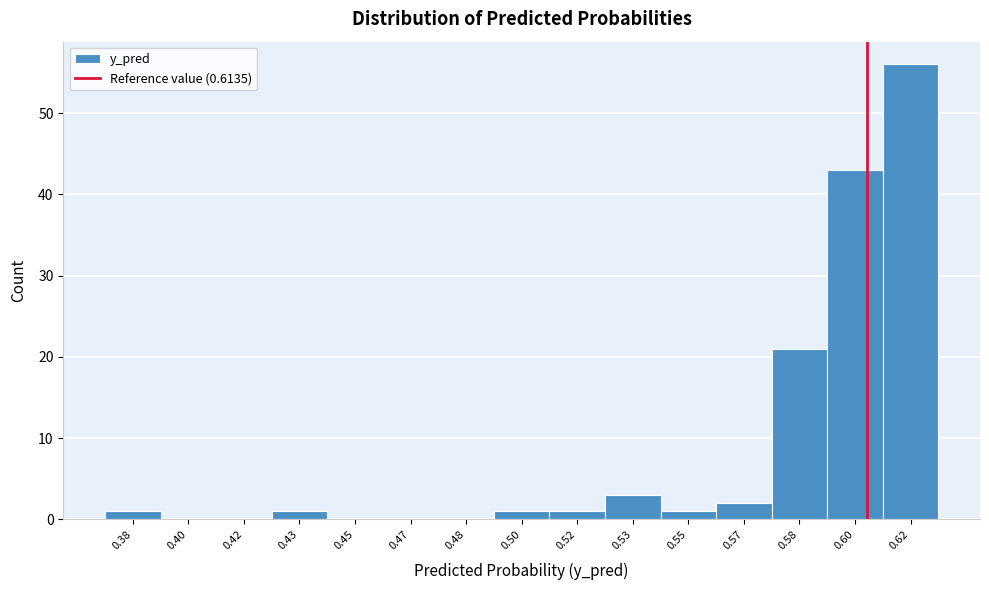

Reading left to right, list all the values displayed in this chart.

0.38=1	0.40=0	0.42=0	0.43=1	0.45=0	0.47=0	0.48=0	0.50=1	0.52=1	0.53=3	0.55=1	0.57=2	0.58=21	0.60=43	0.62=56